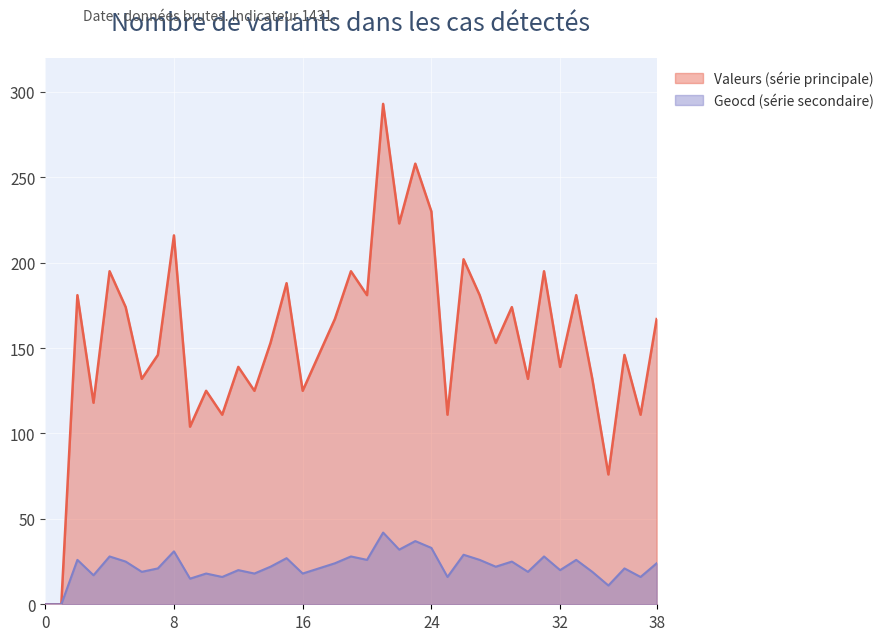

How many positive values does the values series have?

37